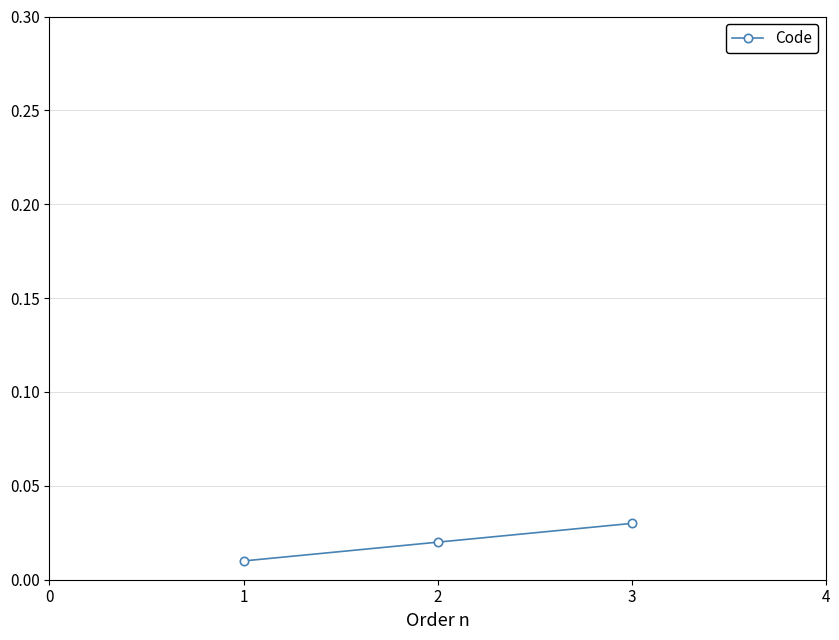

Which category has the lowest value across all series?

1